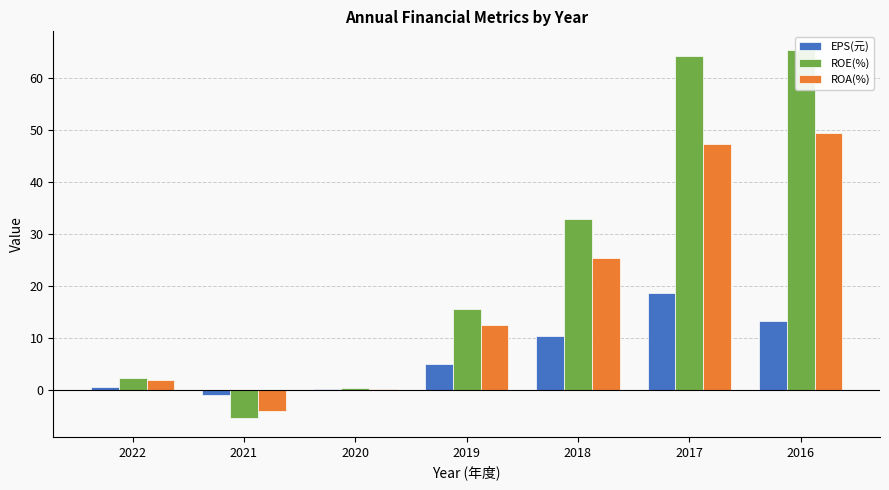

What is the value of the ROE(%) bar at the 3rd from the left?

0.2